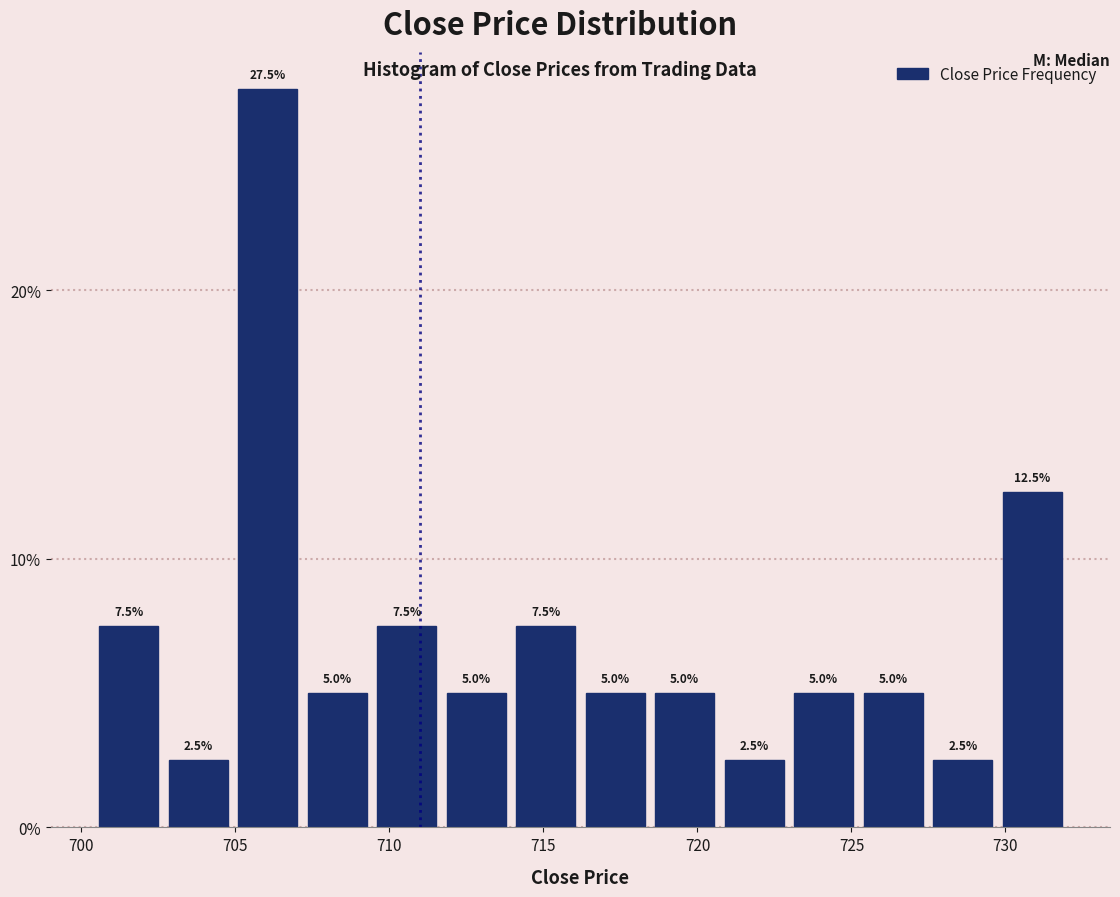

Reading left to right, transcribe this chart: for each bar, give the range it covers on the x-axis and its height. The bar edges are not printed on the chart, so give them approximately, as read against the axis.

700.5 to 702.5: 7.5
702.5 to 705.0: 2.5
705.0 to 707.0: 27.5
707.0 to 709.5: 5.0
709.5 to 711.5: 7.5
711.5 to 714.0: 5.0
714.0 to 716.0: 7.5
716.0 to 718.5: 5.0
718.5 to 720.5: 5.0
720.5 to 723.0: 2.5
723.0 to 725.0: 5.0
725.0 to 727.5: 5.0
727.5 to 729.5: 2.5
729.5 to 732.0: 12.5